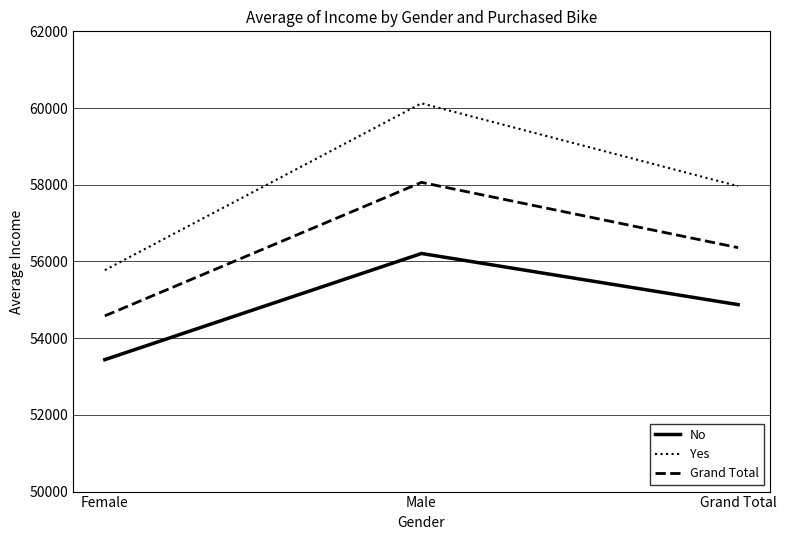

Where is Yes nearest to the value 57949?

Grand Total